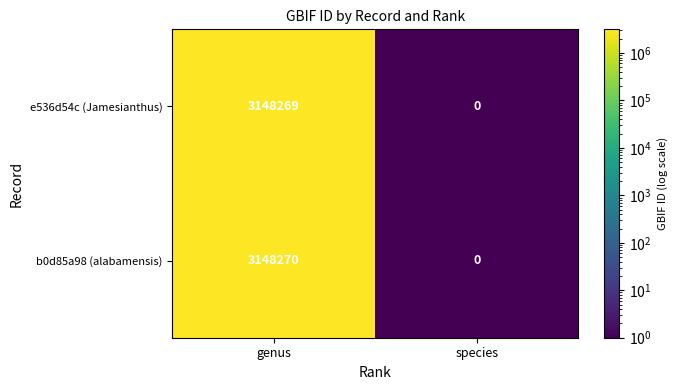

Reading left to right, list all the values displayed in this chart.

e536d54c (Jamesianthus): 3148269	0
b0d85a98 (alabamensis): 3148270	0